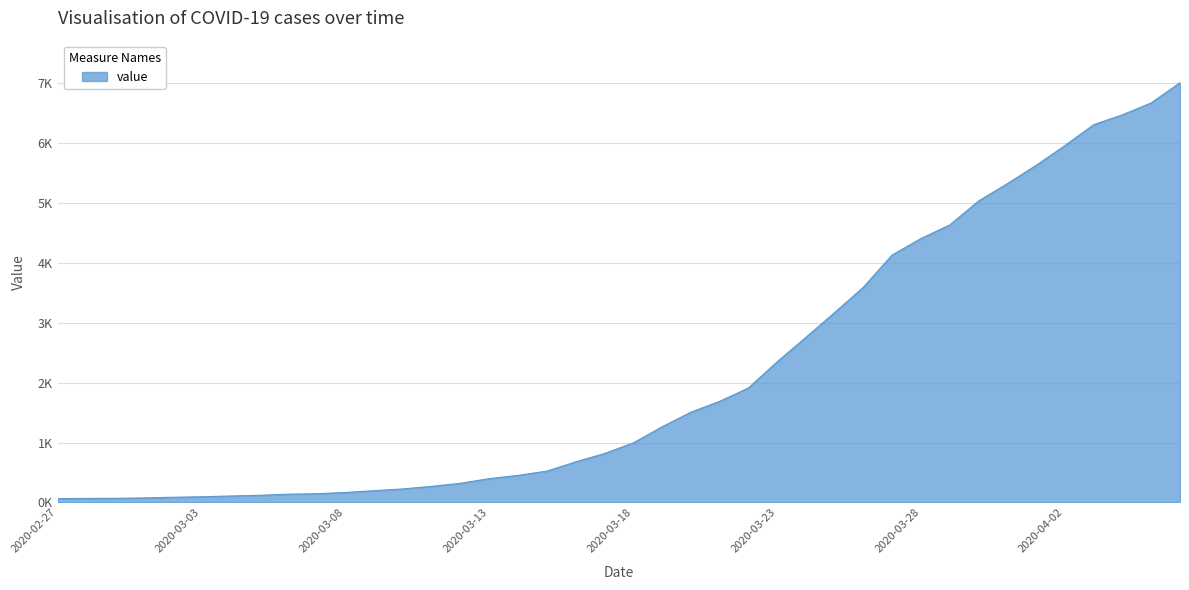

Reading left to right, transcribe all the data shown in this chart.

64	68	69	76	87	95	108	119	138	146	167	197	226	269	320	398	452	523	677	816	993	1261	1505	1686	1909	2345	2754	3168	3592	4129	4403	4629	5029	5318	5623	5953	6302	6467	6665	7003